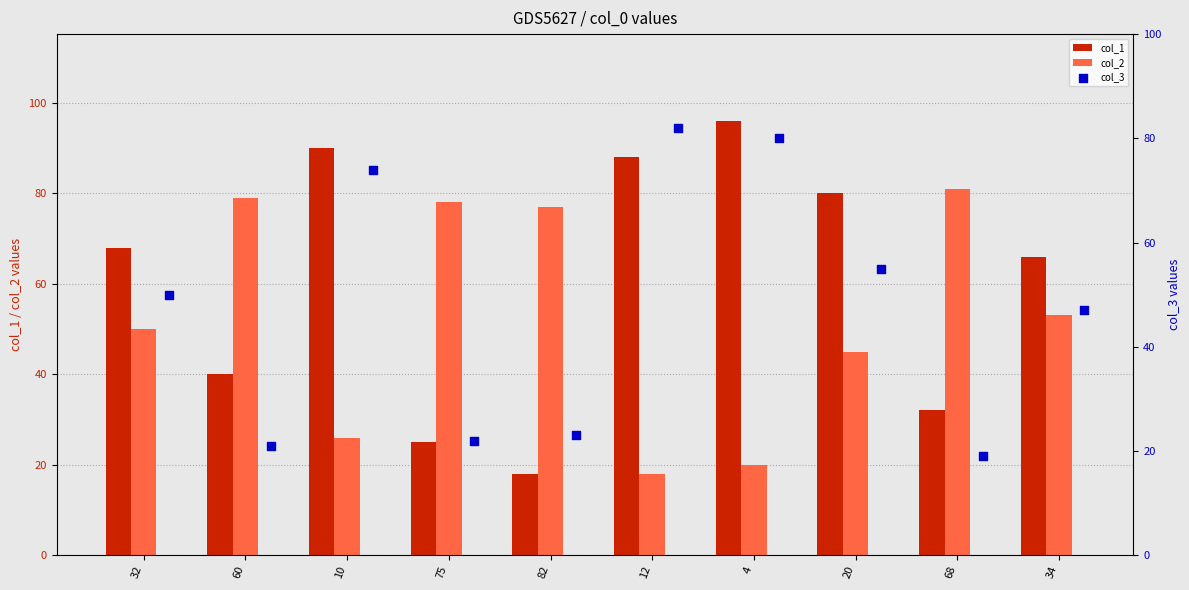

At how many categories does at least one series exceed 42?

10